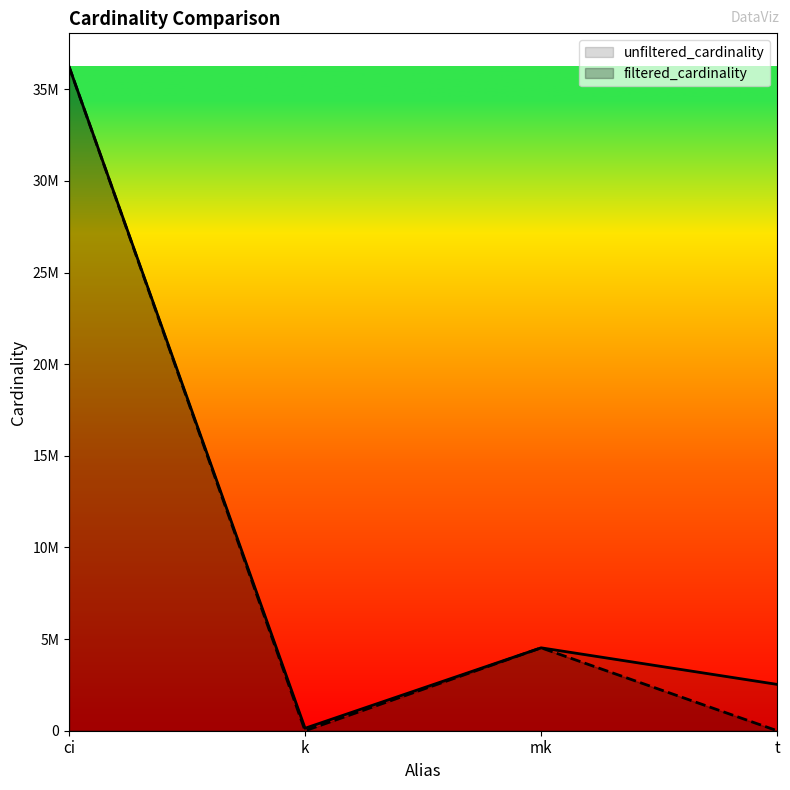

True or false: unfiltered_cardinality and filtered_cardinality intersect in this chart.

False